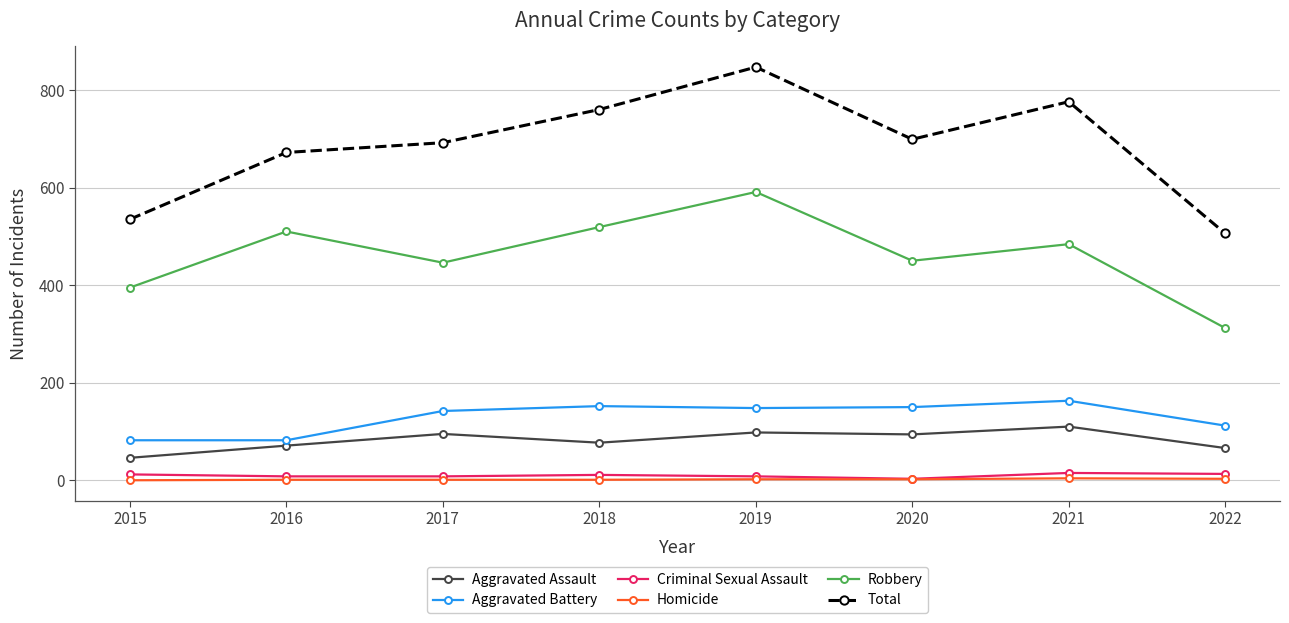

Between 2018 and 2022, which series saw the biggest shift?

Total